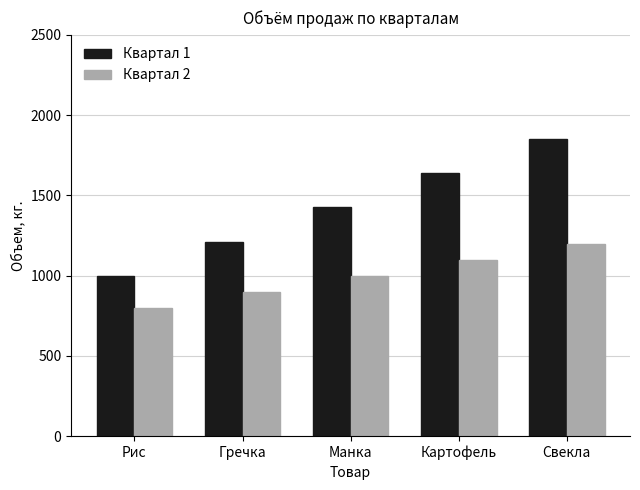

Read the Квартал 2 value at Свекла, to the nearest 10.

1200